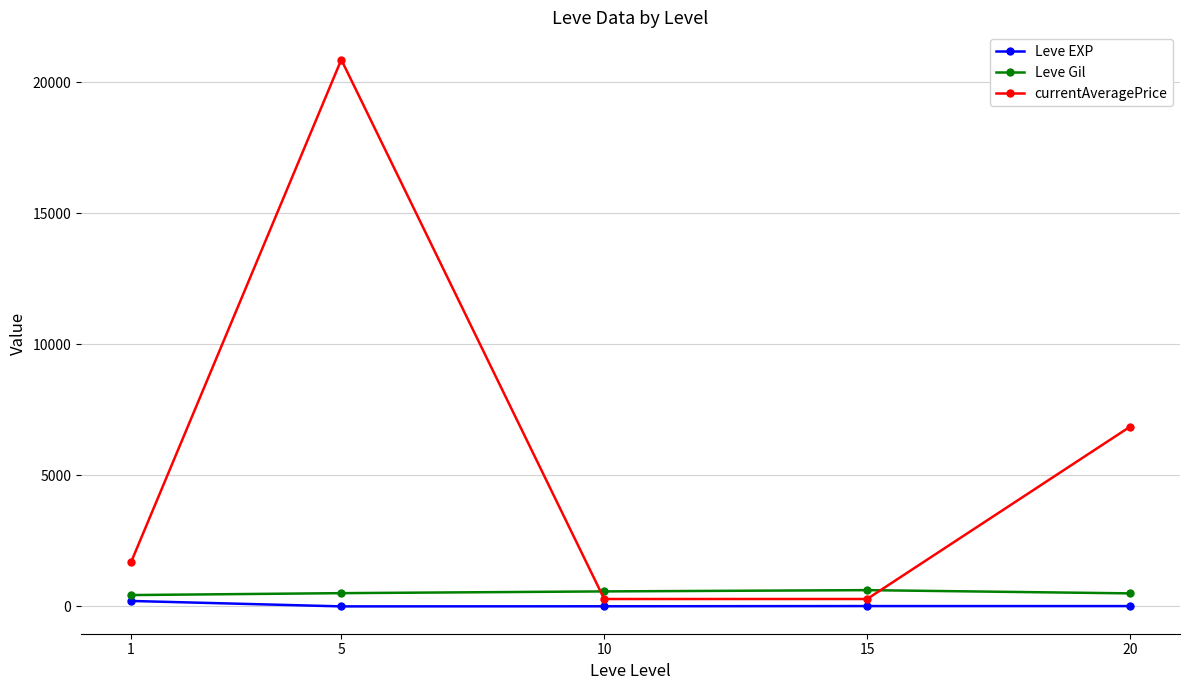

True or false: Leve EXP and currentAveragePrice intersect in this chart.

False